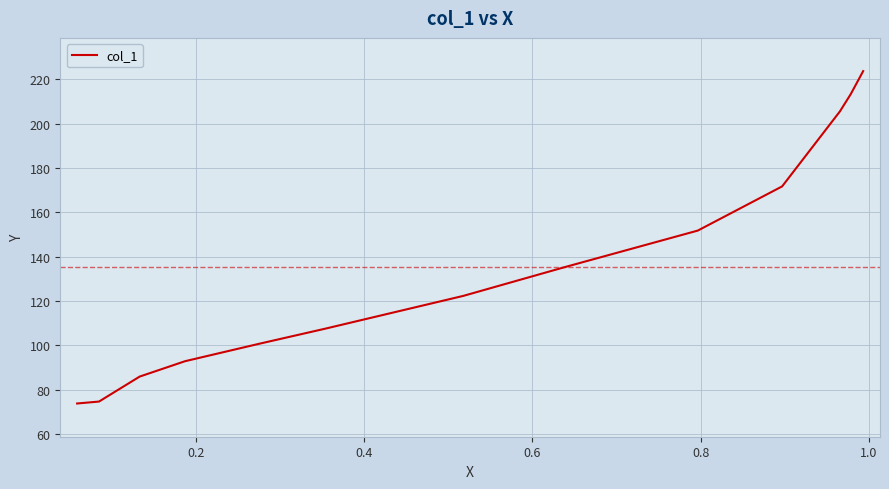

What is the greatest value displayed?

223.7